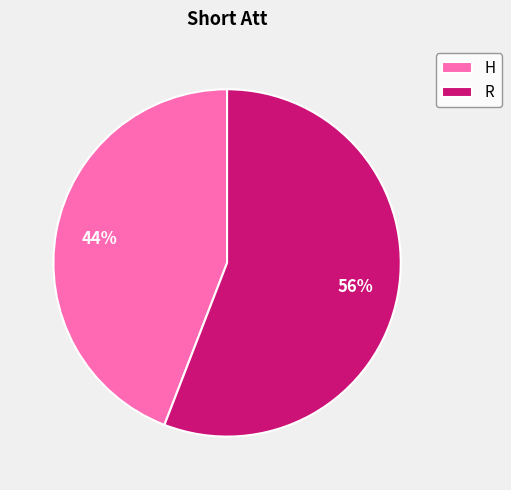

To the nearest percent, what percentage of the pie is R?

56%